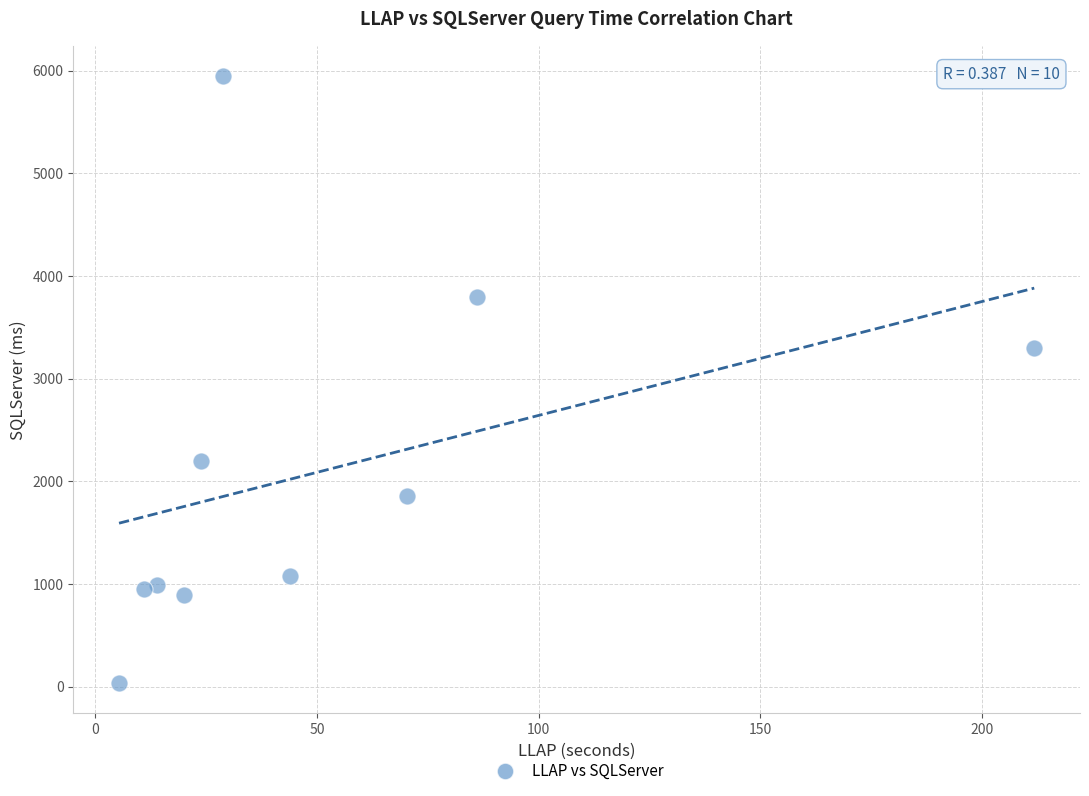

What is the range of Y values (max minus min)?

5913